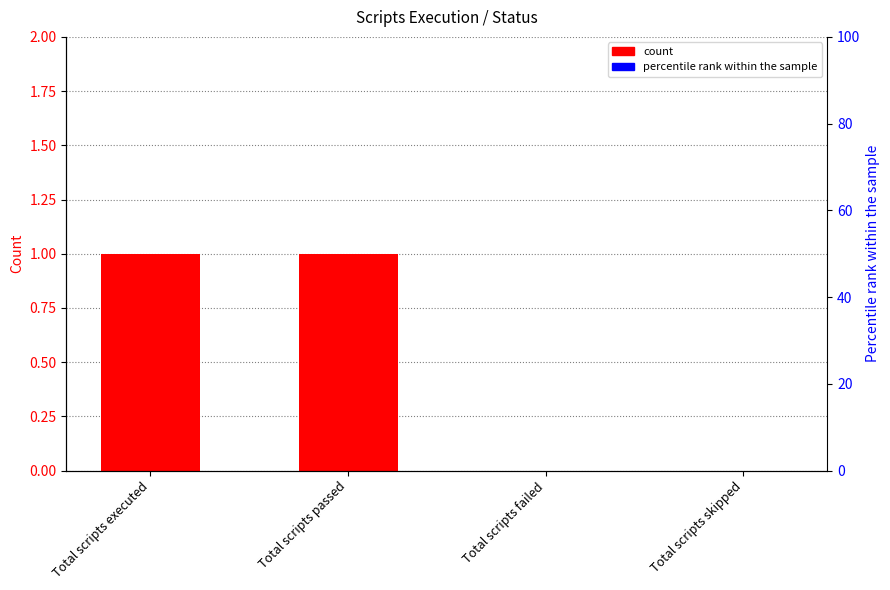

What value does the data have at Total scripts executed?

1